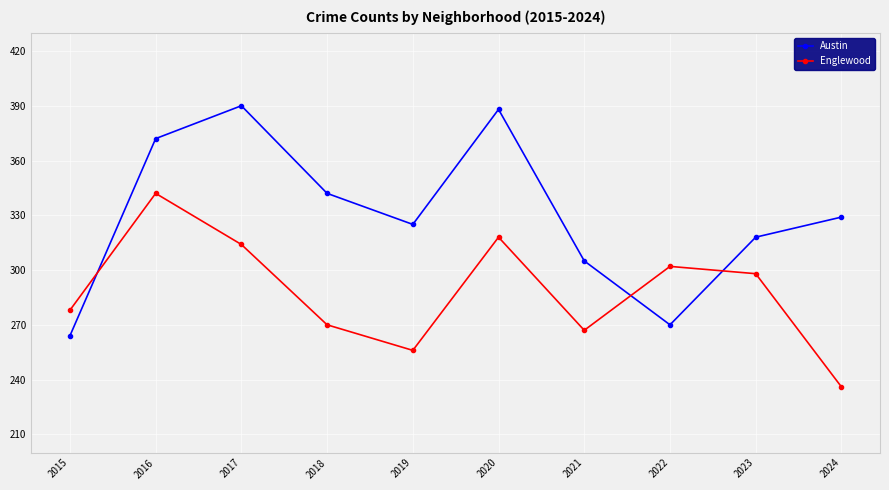

List the series in order of their peak value, lowest first.

Englewood, Austin